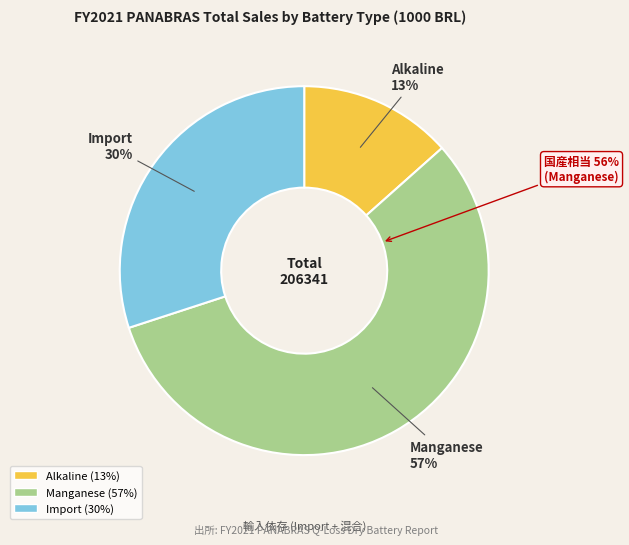

How many slices are in this pie chart?

3